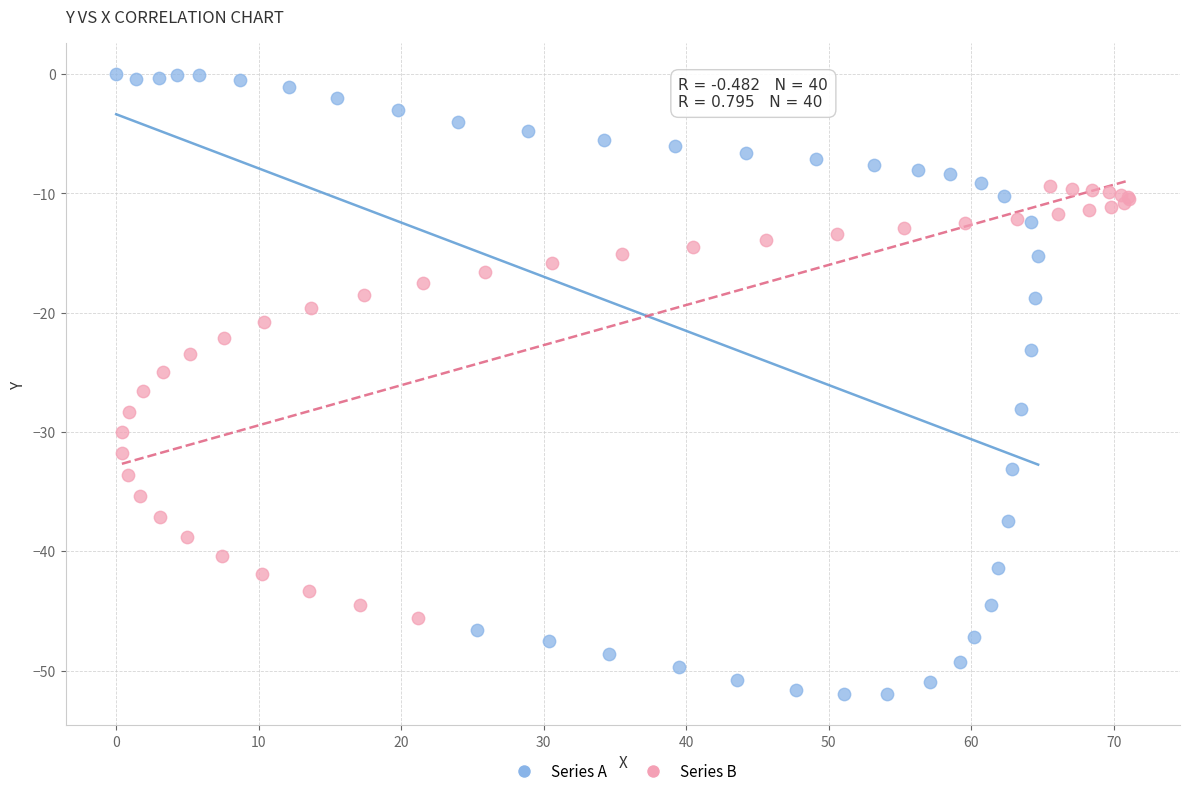

Which series has the widest spread of Y values?

Series A